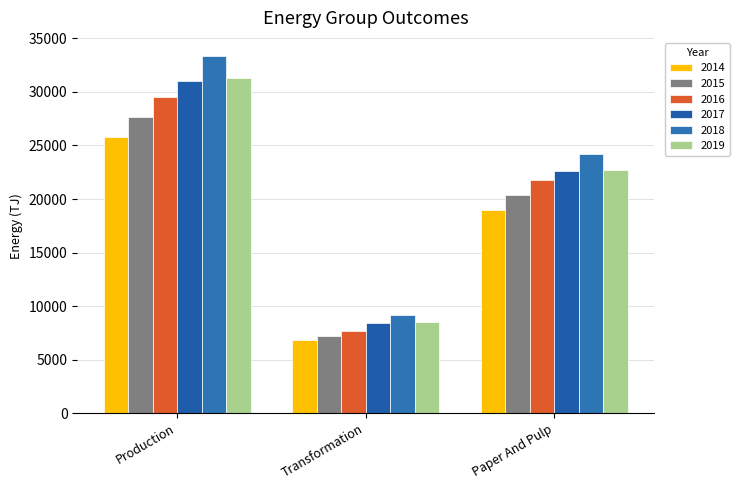

Reading left to right, transcribe all the data shown in this chart.

2014: 25818.0	6847.7	18970.4
2015: 27608.1	7222.6	20385.5
2016: 29498.6	7686.1	21812.5
2017: 31055.1	8460.7	22594.4
2018: 33363.3	9202.6	24160.7
2019: 31249.4	8502.7	22746.7